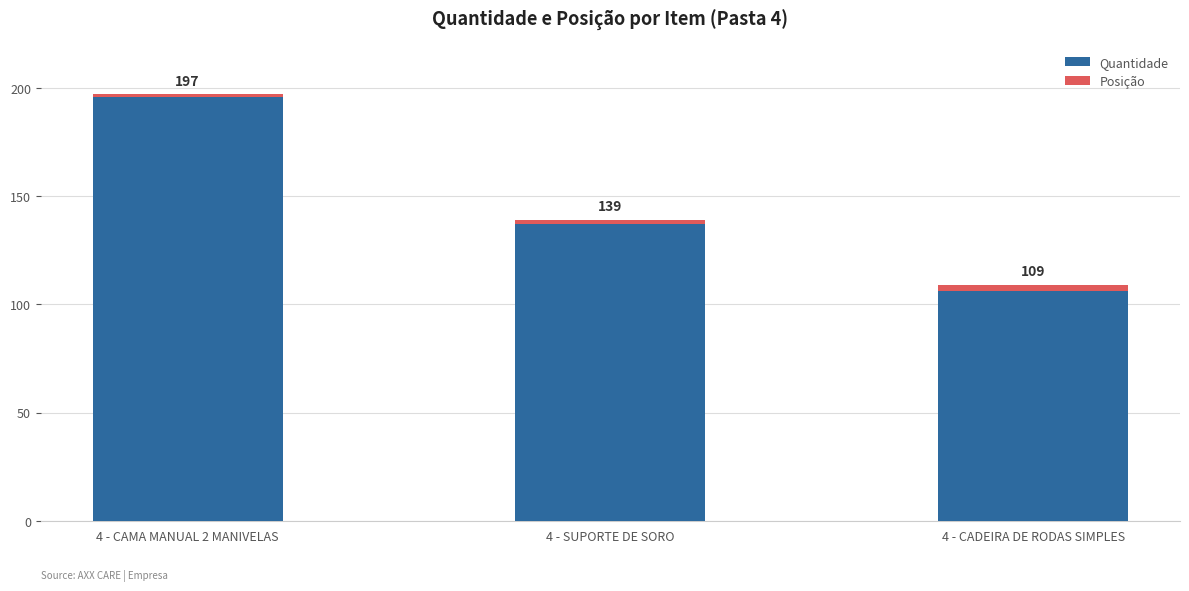

Are the bars grouped side by side (vs. stacked)?

No